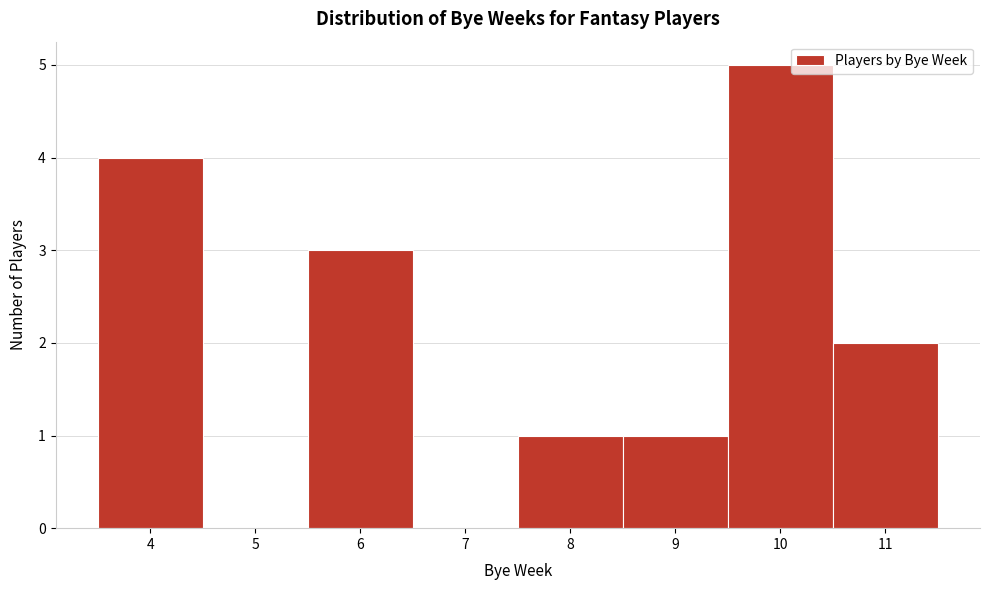

Reading left to right, list every bar in this chart as the range it spans on the x-axis followed by its height. The values are not printed on the chart, so give them approximately, as read against the axis.

3.5 to 4.5: 4
4.5 to 5.5: 0
5.5 to 6.5: 3
6.5 to 7.5: 0
7.5 to 8.5: 1
8.5 to 9.5: 1
9.5 to 10.5: 5
10.5 to 11.5: 2